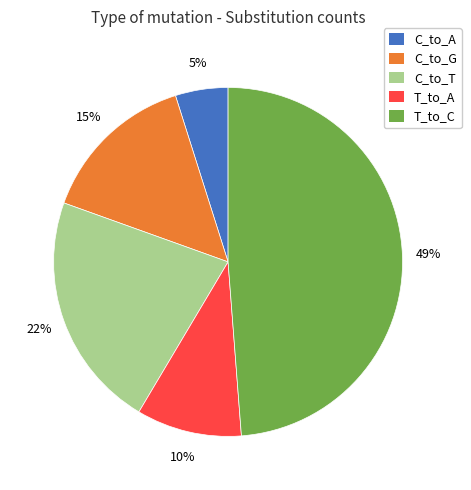

Is the sum of C_to_G and T_to_C greater than half?

Yes